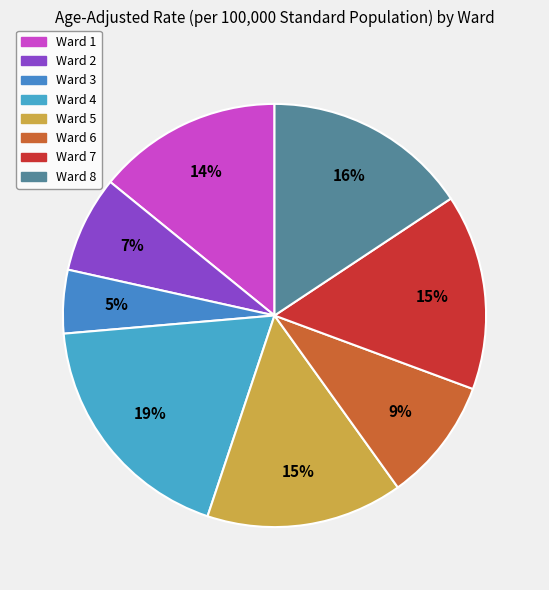

Combined, do Ward 4 and Ward 3 account for over 50%?

No